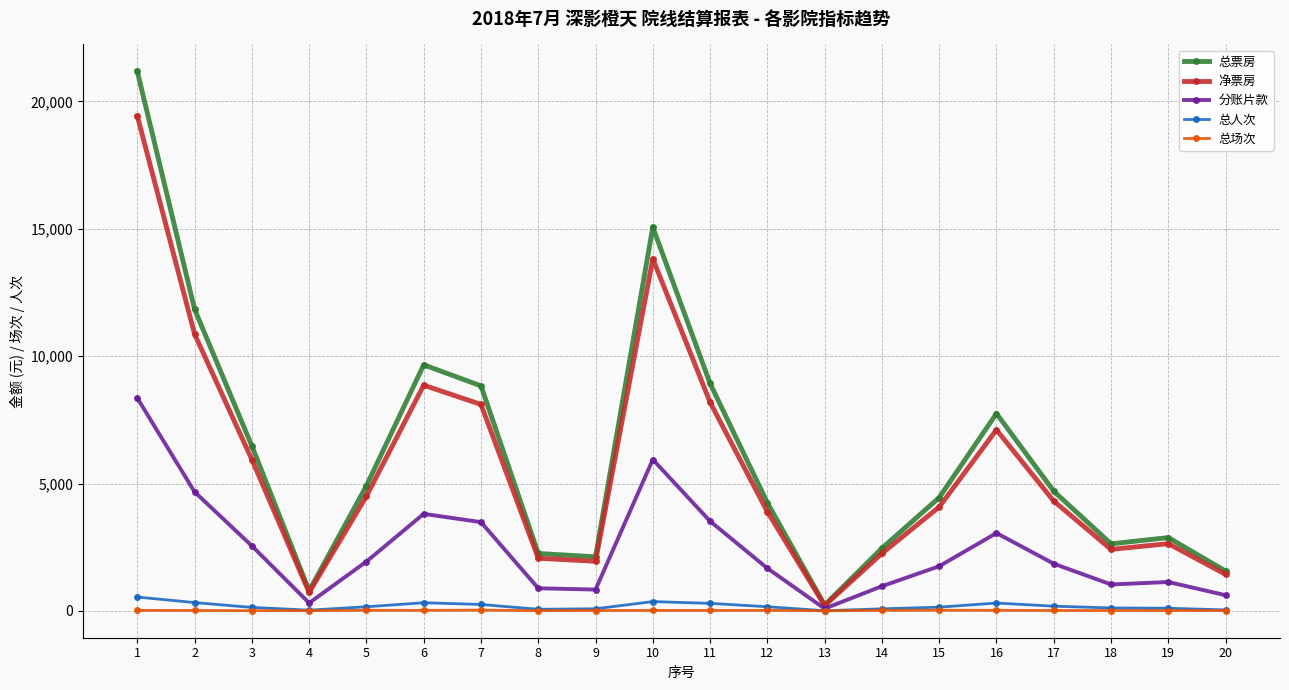

Where is the first local minimum for 总票房?

4